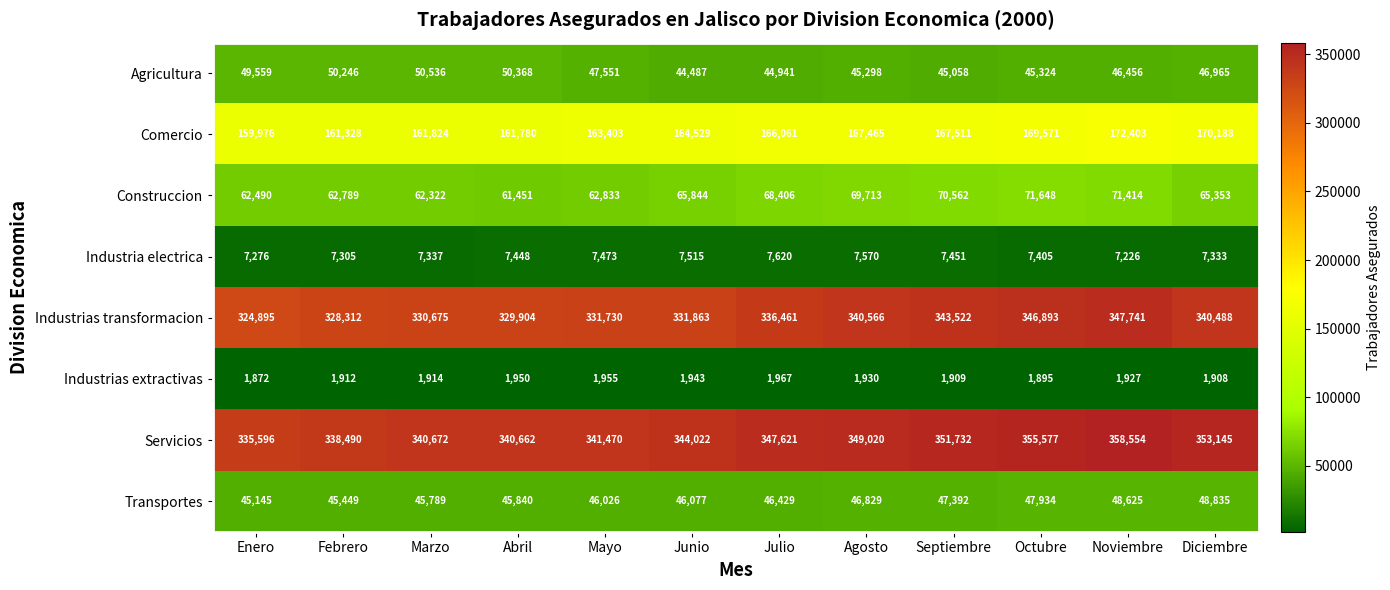

Which series has the largest total across all categories?

Servicios